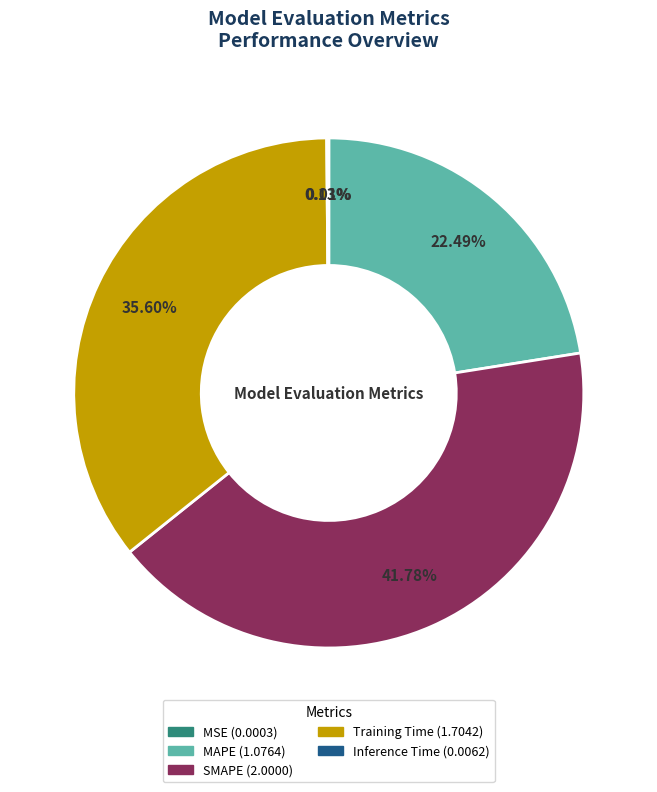

Which category has the biggest portion of the pie?

SMAPE